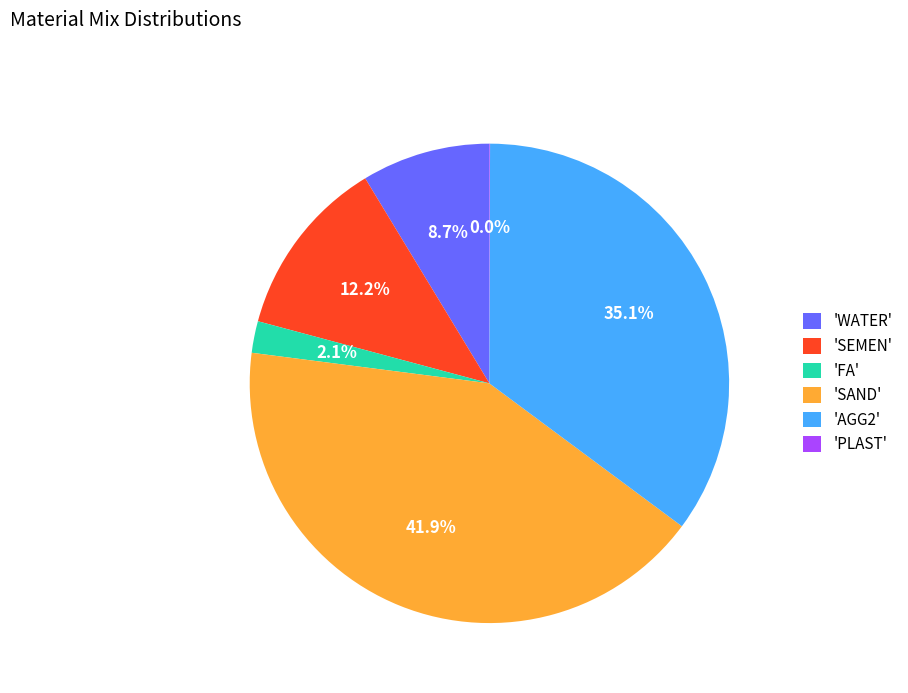

Does 'SEMEN' account for over 50% of the chart?

No